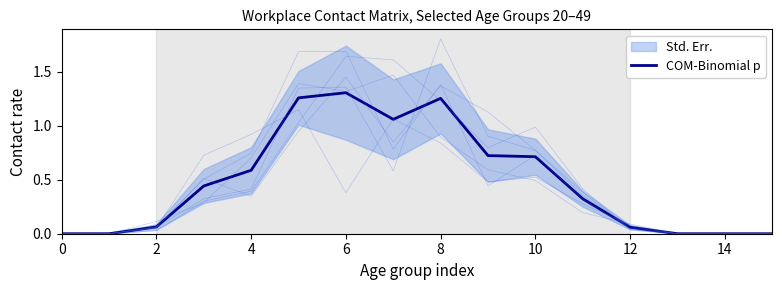

What is the average value?

0.5